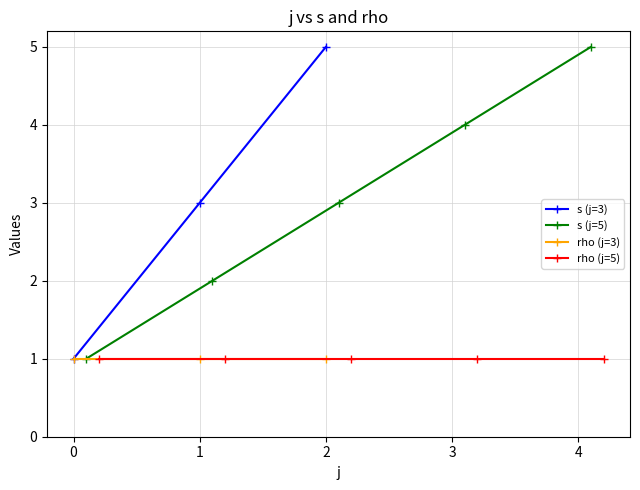

True or false: s (j=3) has a value of 7 at 2.

False